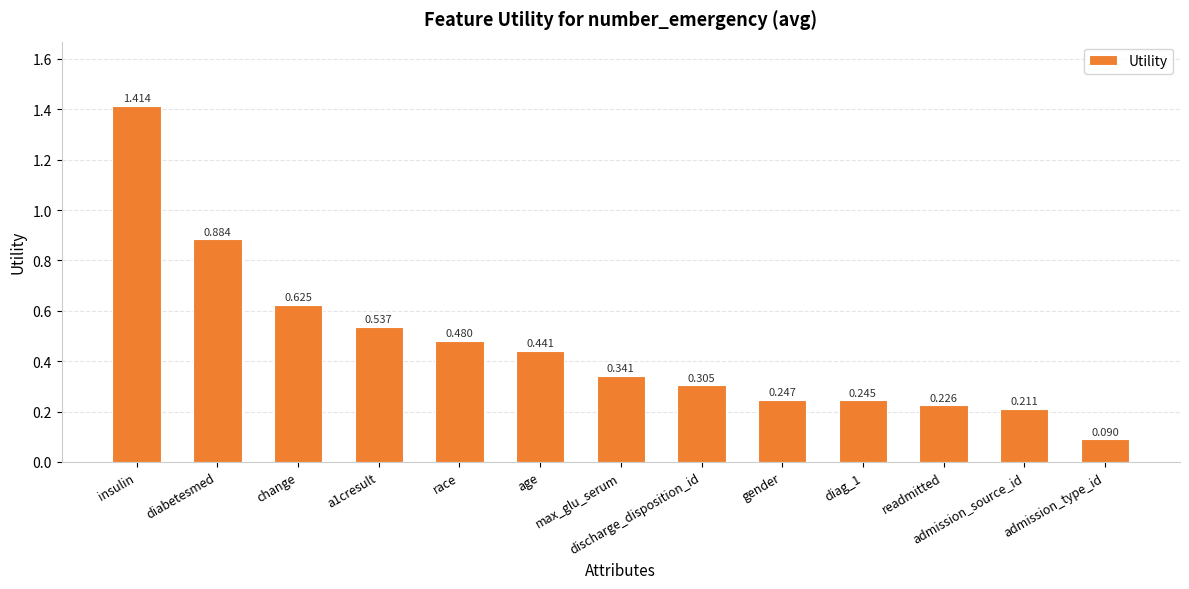

What position from the left is gender?

9